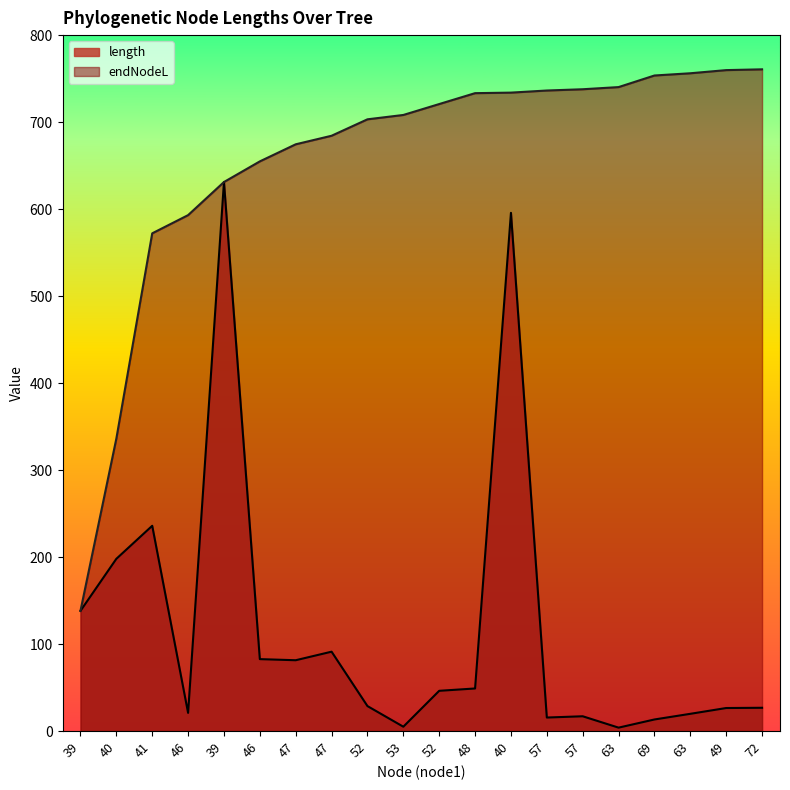

What is the label of the 4th point from the right?

69